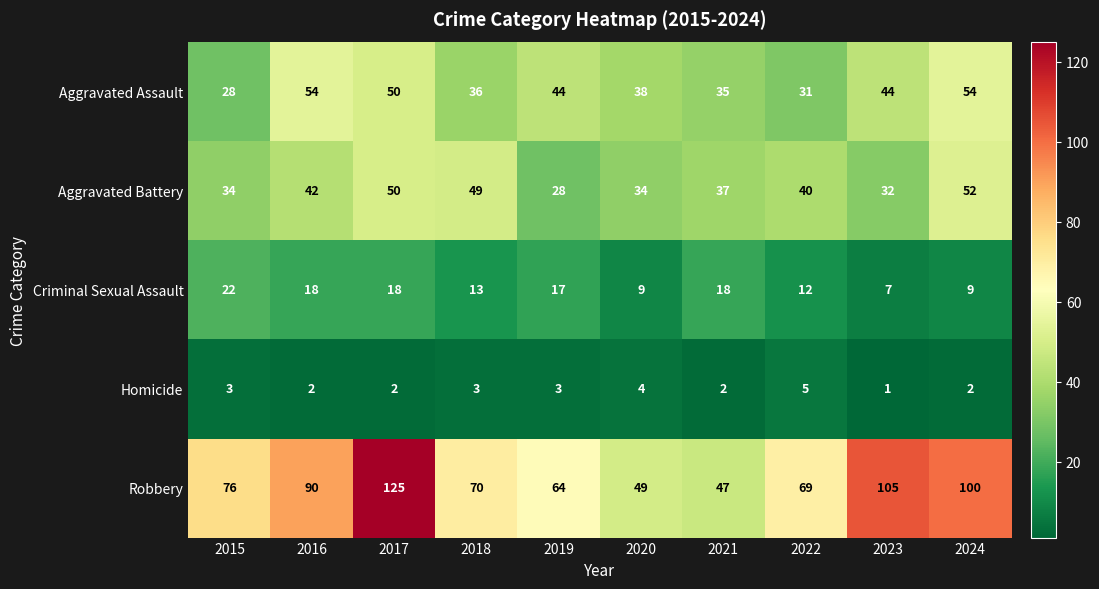

What is the smallest value displayed?

1